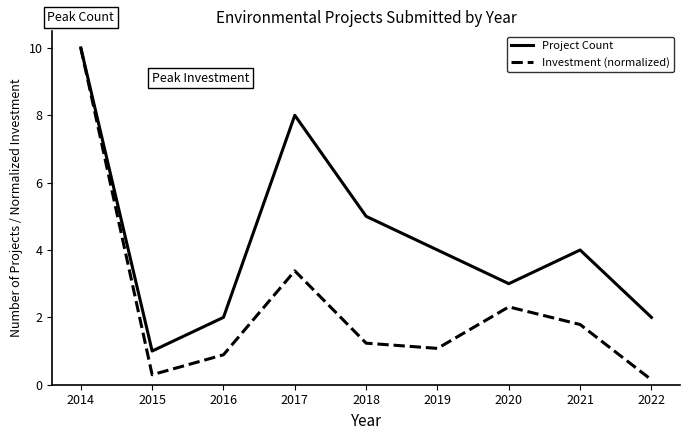

What is the smallest value displayed?

0.1